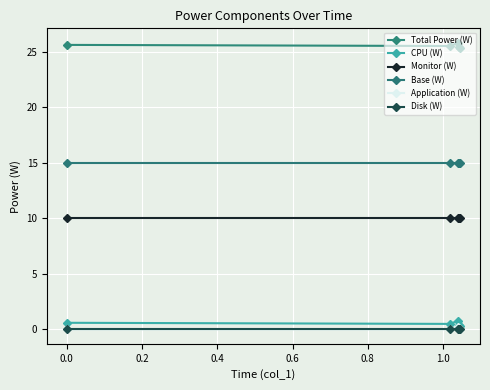

Does the chart have visible grid lines?

Yes